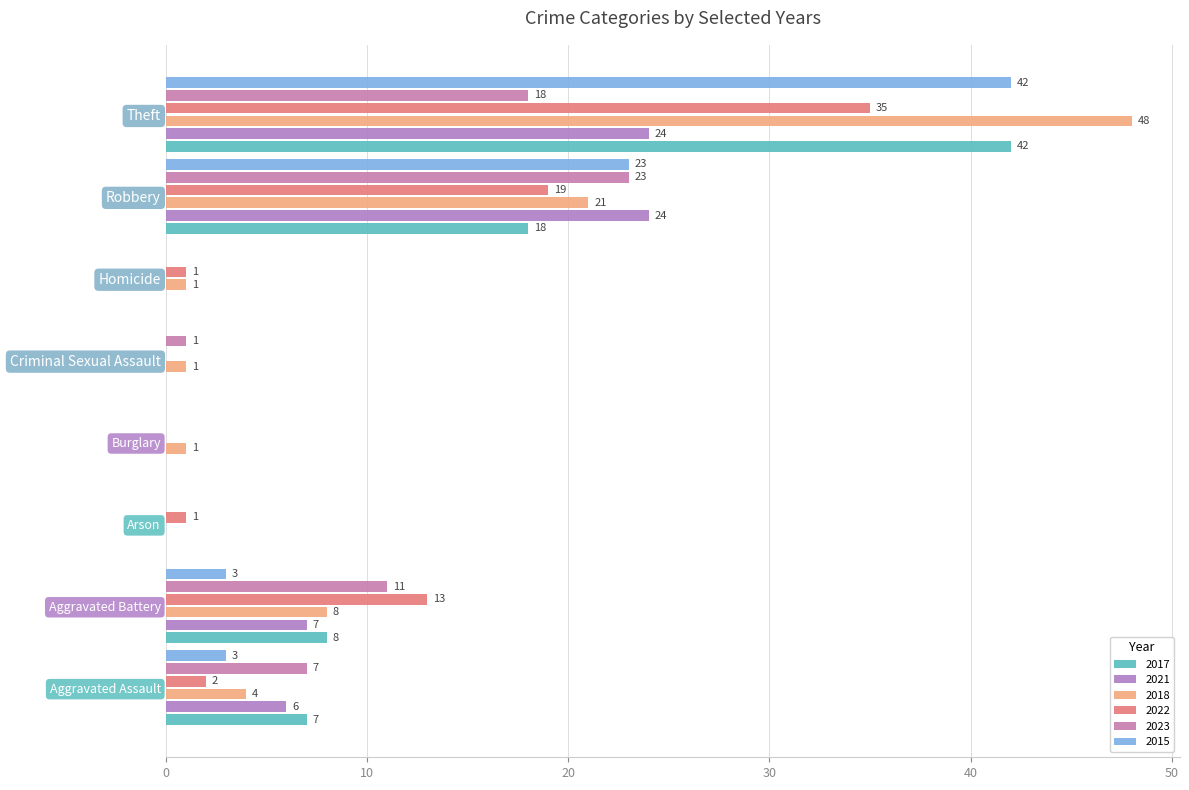

Which label corresponds to the largest value in the chart?

Theft